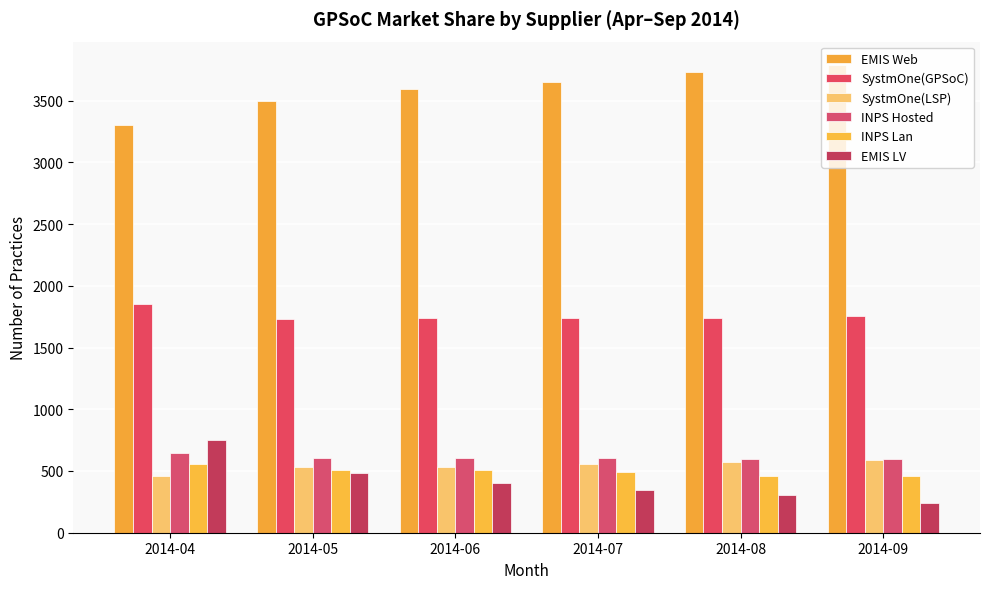

Which category has the lowest value across all series?

2014-09